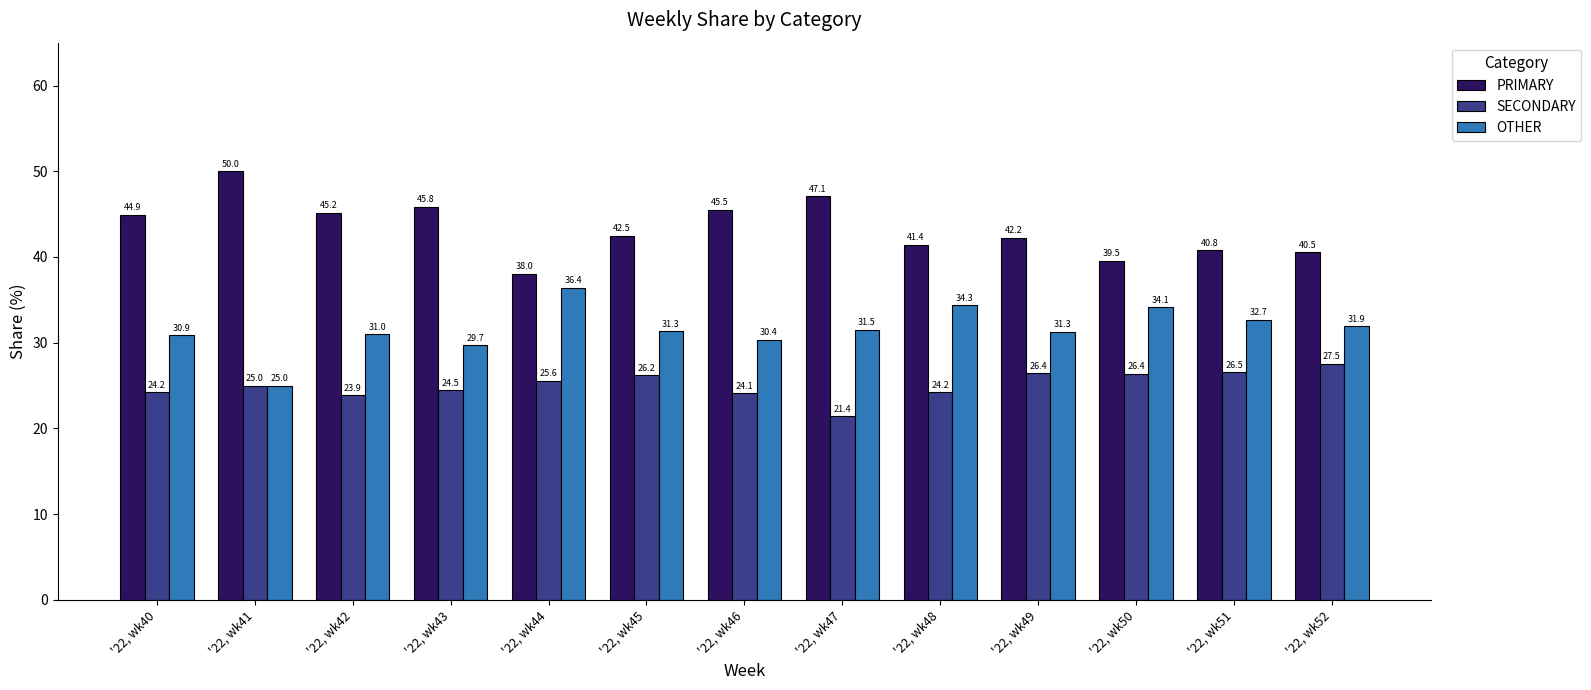

What is the sum of all OTHER values?

410.6